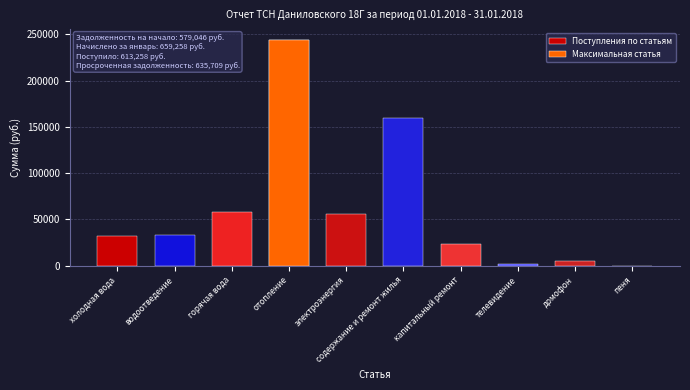

Where does the data first go above 33235?

водоотведение